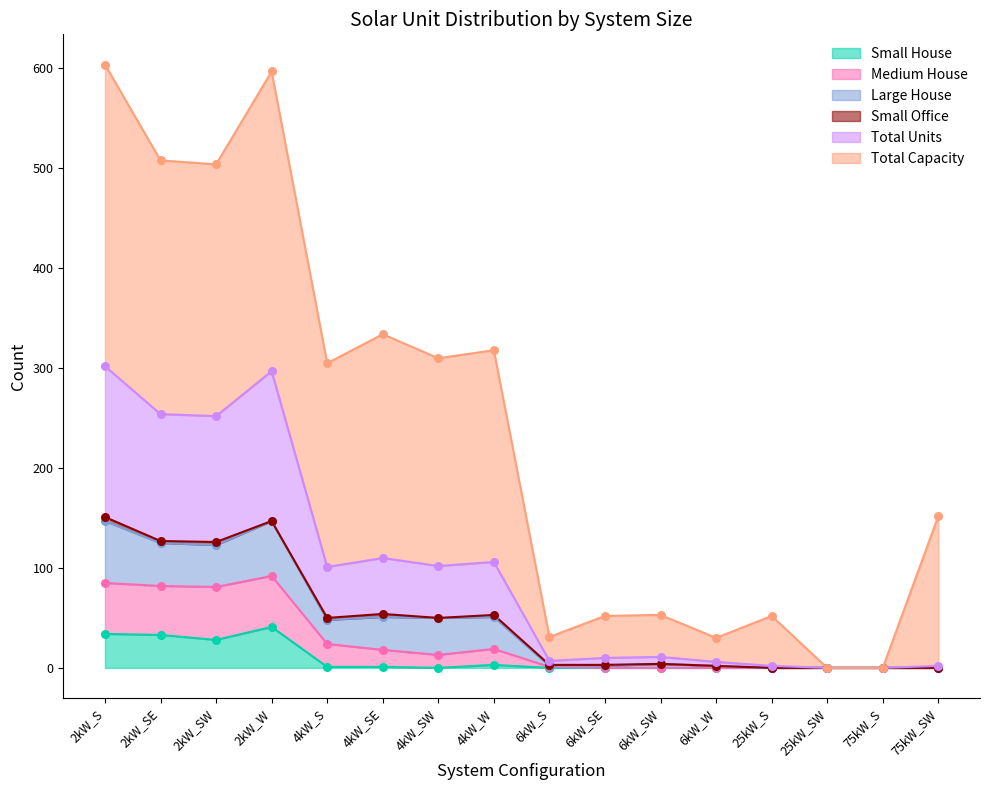

True or false: Small House has a value of -23 at 75kW_S.

False